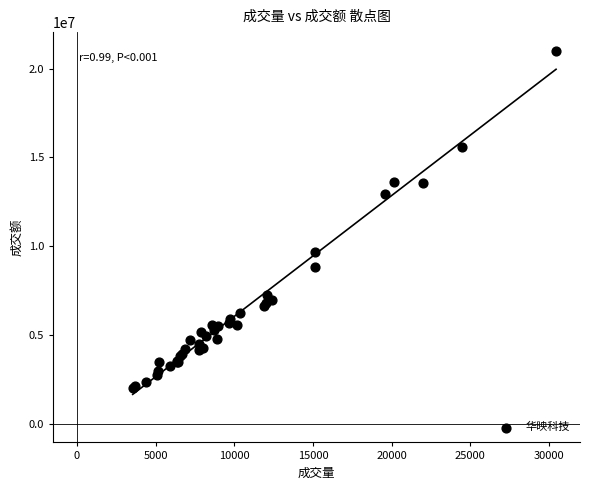

What Y value in the scatter plot is closest to 11518975?

12926251.0